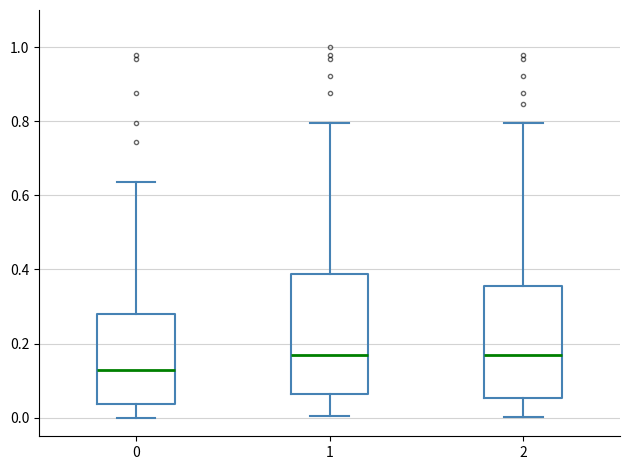

Where does the lower whisker of the box at x = 0 end on the y-axis? The values are not printed on the chart, so give them approximately, as read against the axis.

0.00